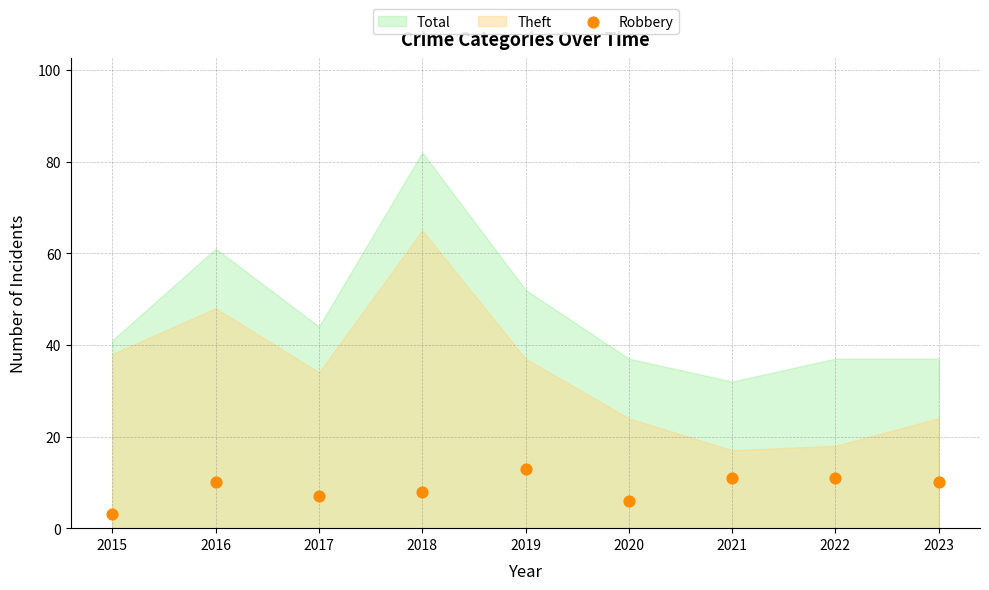

What is the range of Y values (max minus min)?

10